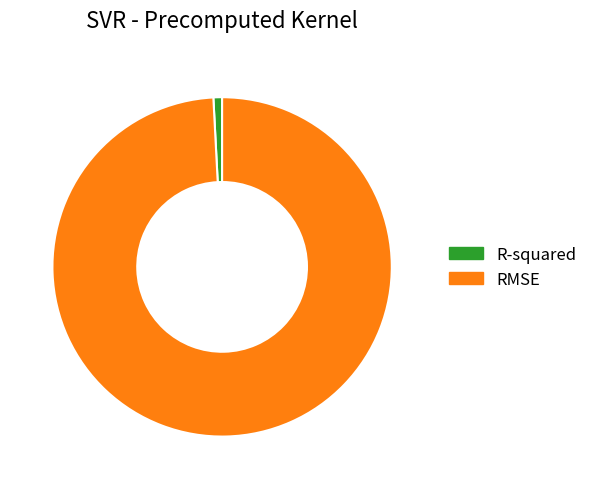

Does any single category account for the majority?

Yes